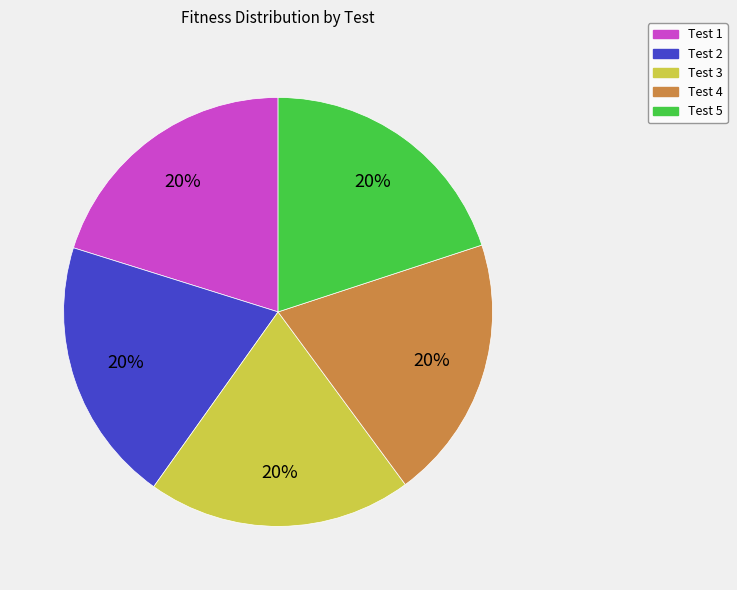

Is the sum of Test 4 and Test 3 greater than half?

No